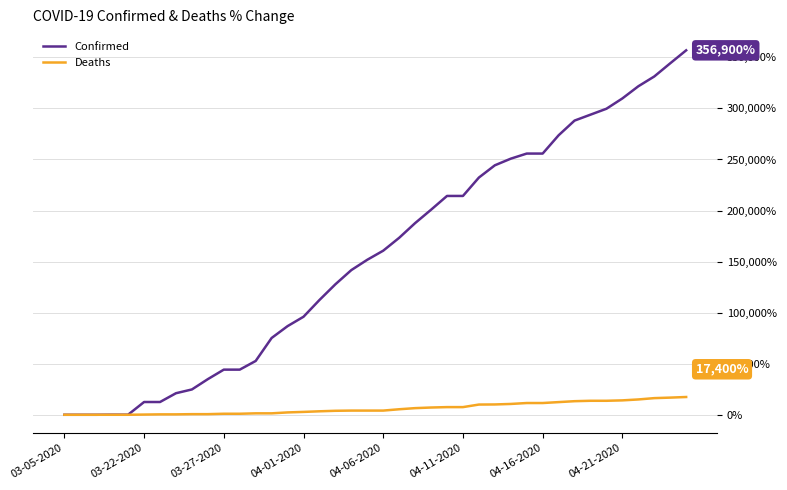

Rank the series by their average value, from lowest to highest.

Deaths, Confirmed